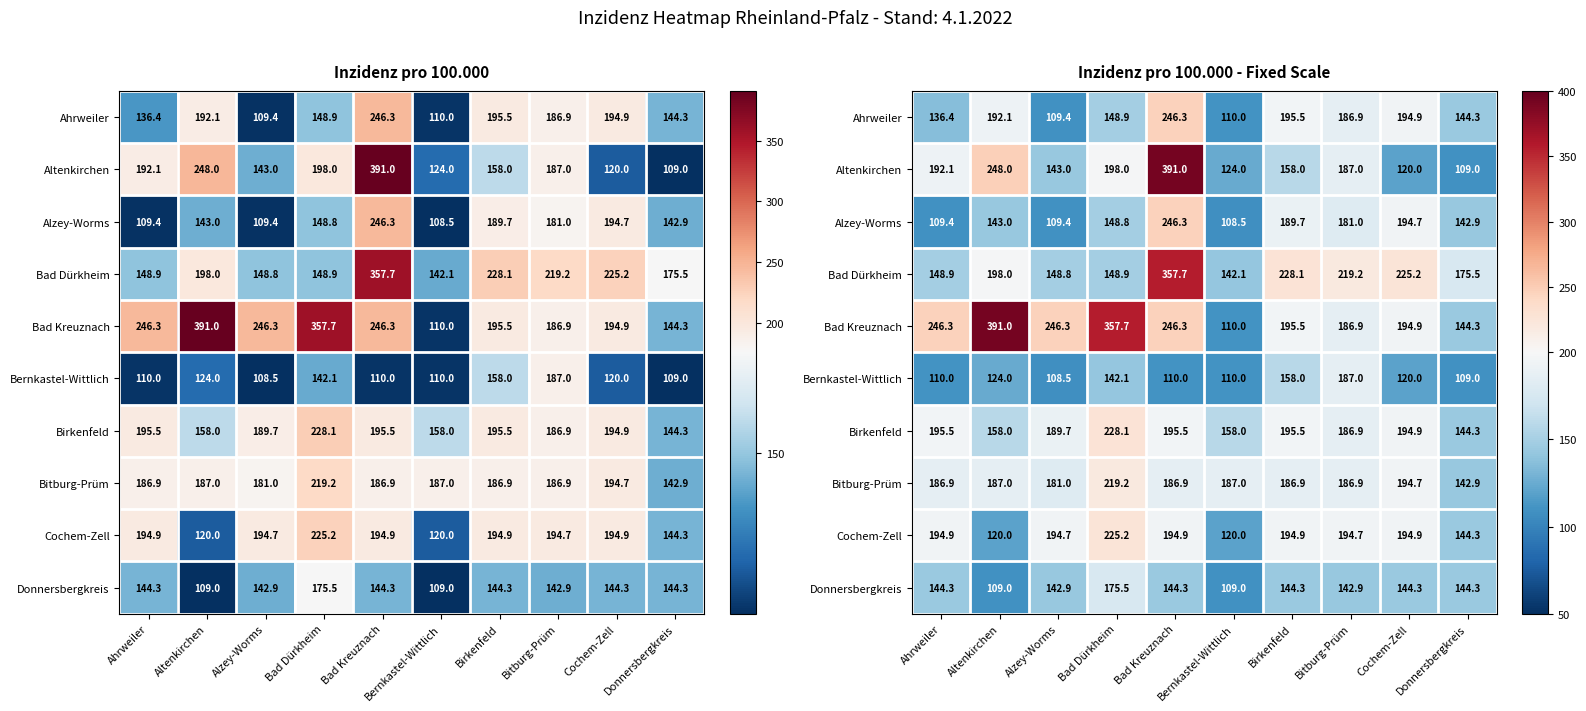

True or false: Birkenfeld has a value of 158.0 at Bernkastel-Wittlich.

True